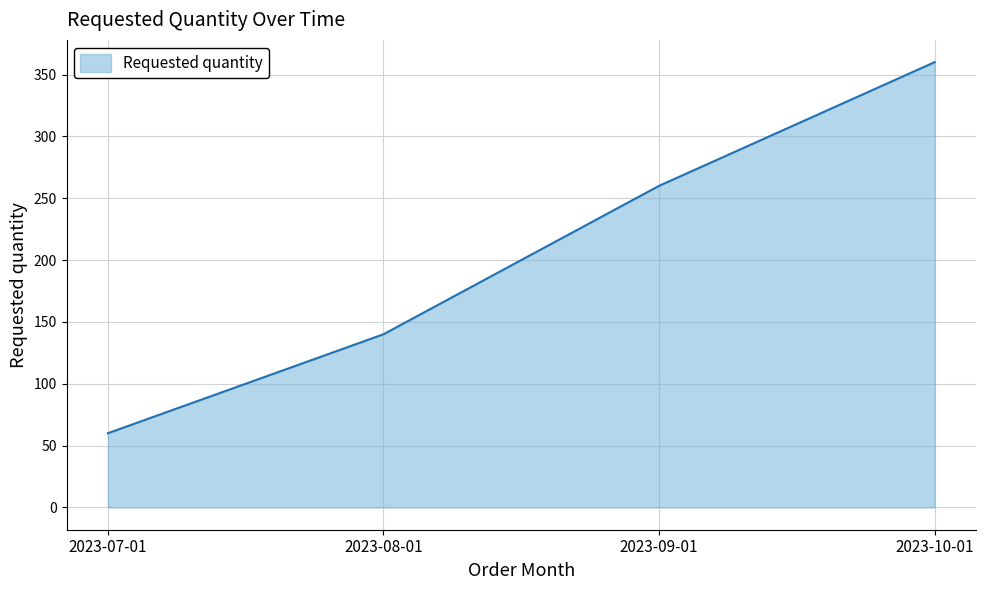

Reading left to right, list all the values displayed in this chart.

60	140	260	360